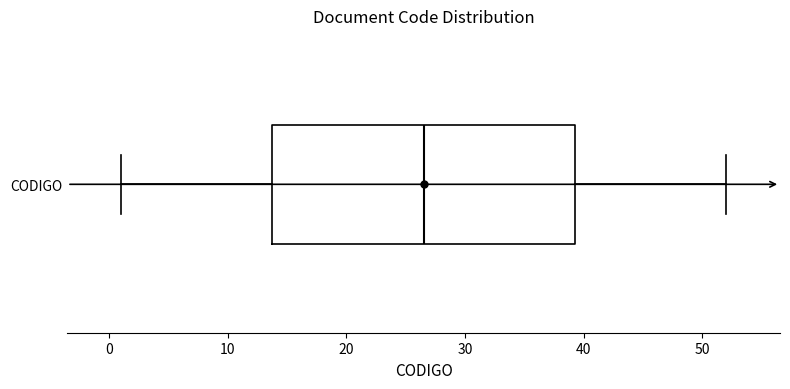

Transcribe this box plot: give where the median line is, the range the box spans, and where the two whiskers end, as read against the x-axis. The values are not printed on the chart, so give them approximately, as read against the axis.

median 27, box 14 to 39, whiskers 1 to 52